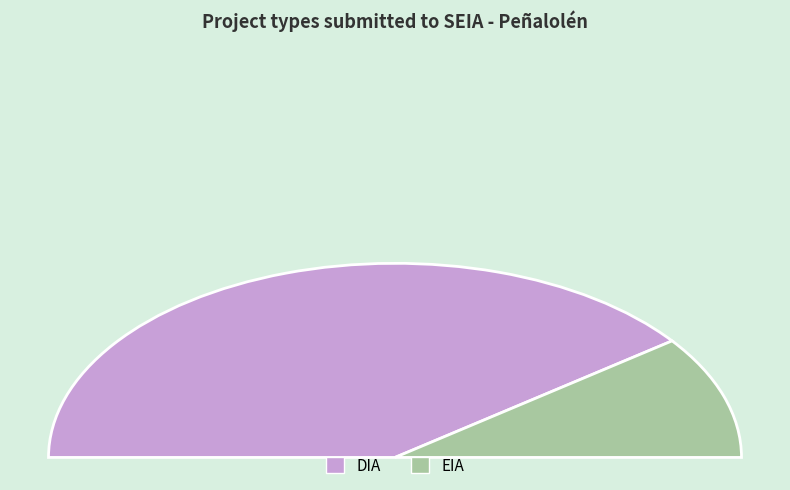

What is the smallest slice in the pie chart?

EIA